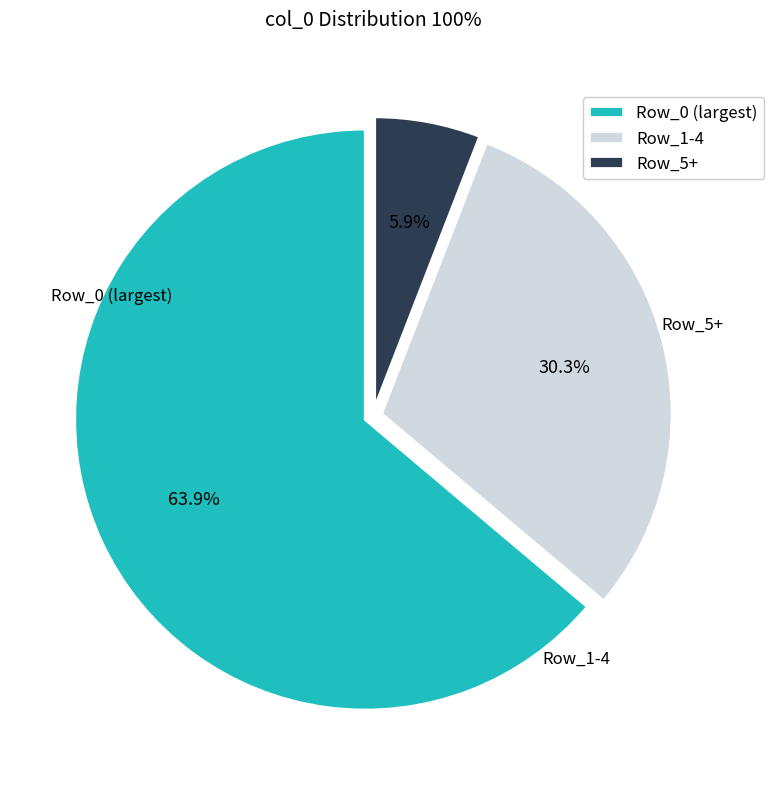

Which category has the biggest portion of the pie?

Row_0 (largest)